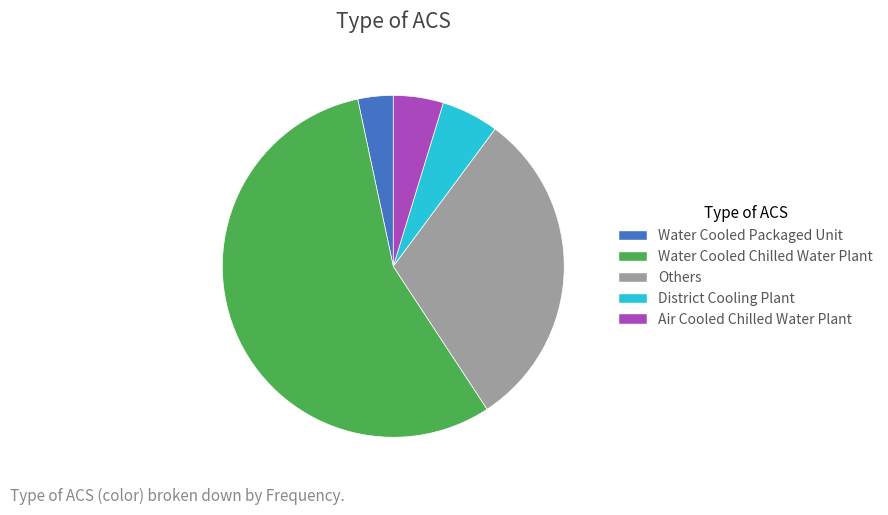

Rank the categories by value from lowest to highest.

Water Cooled Packaged Unit, Air Cooled Chilled Water Plant, District Cooling Plant, Others, Water Cooled Chilled Water Plant